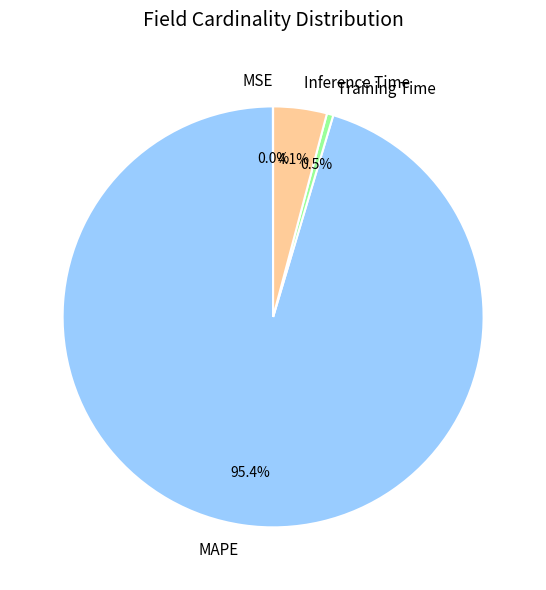

Do Training Time and Inference Time together represent more than half of the pie?

No